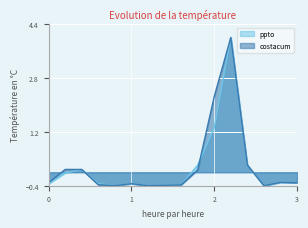

What are all the series names shown in the legend?

ppto, costacum